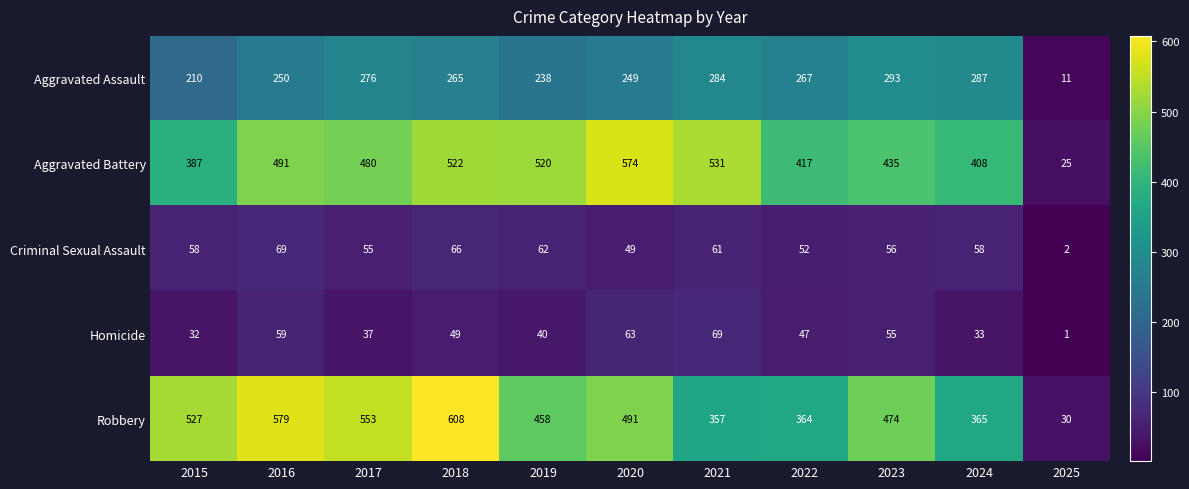

Where is Aggravated Battery nearest to the value 299?

2015